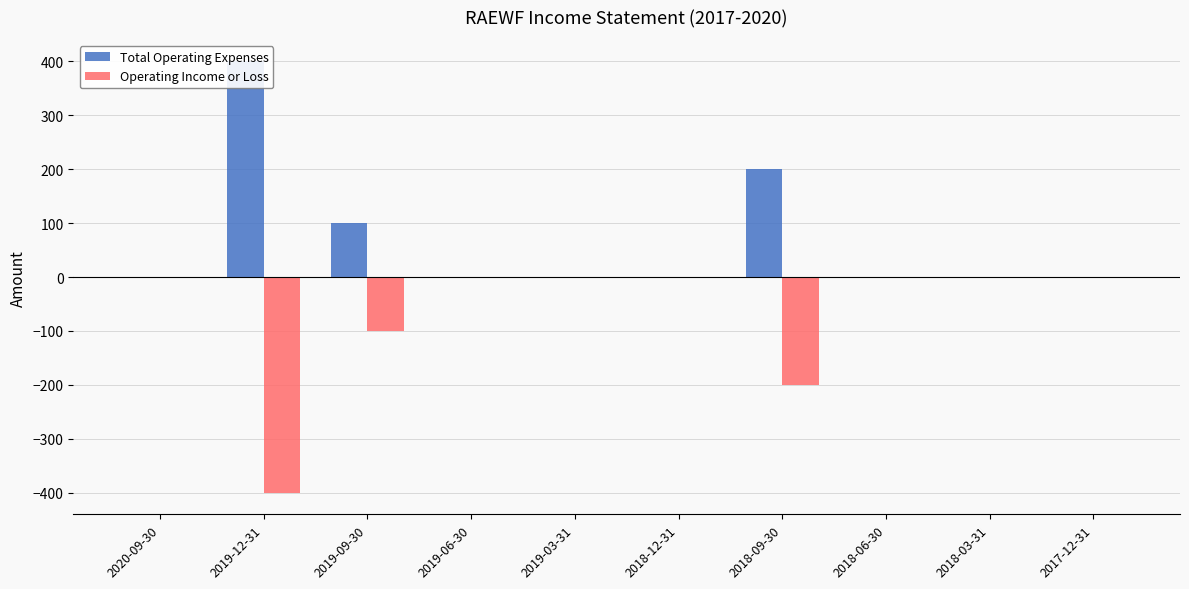

Is the value of Total Operating Expenses at 2019-09-30 greater than the value of Operating Income or Loss at 2020-09-30?

Yes